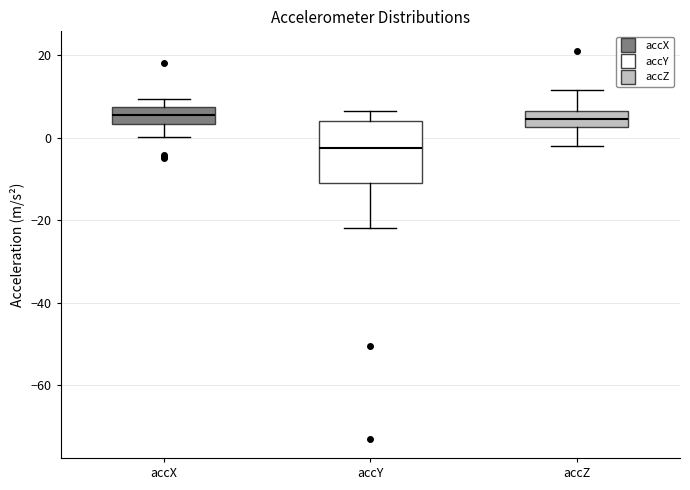

Reading left to right, transcribe this box plot: for each box, give where its median line is, the range the box spans, and where its two whiskers end, as read against the y-axis. The values are not printed on the chart, so give them approximately, as read against the axis.

accX: median 6, box 4 to 8, whiskers 0 to 10
accY: median -2, box -10 to 4, whiskers -22 to 6
accZ: median 4, box 2 to 6, whiskers -2 to 12